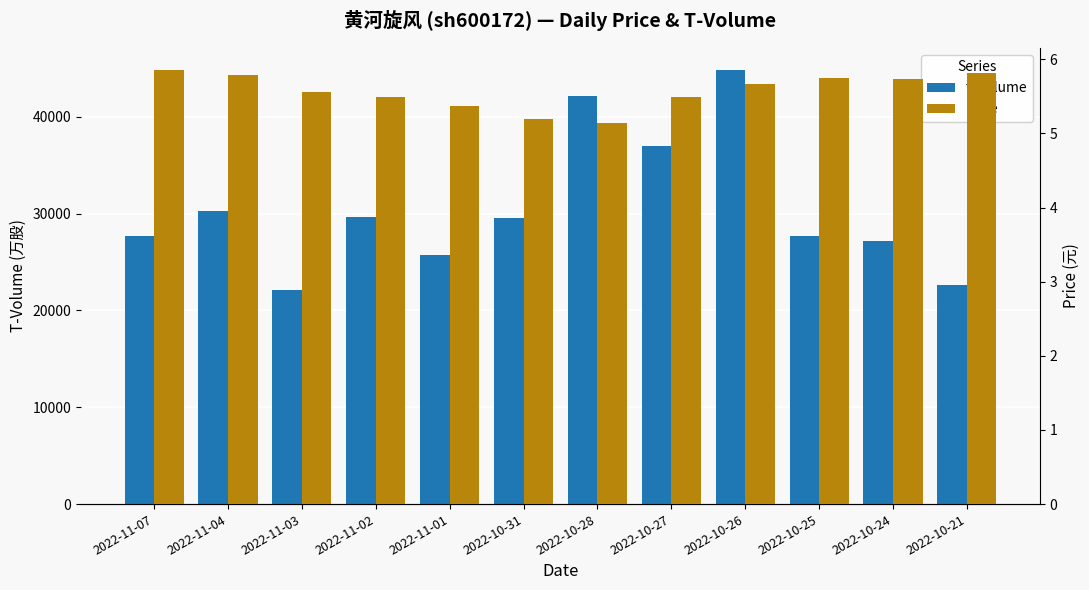

What is the total value across all series at 2022-10-31?

29575.2